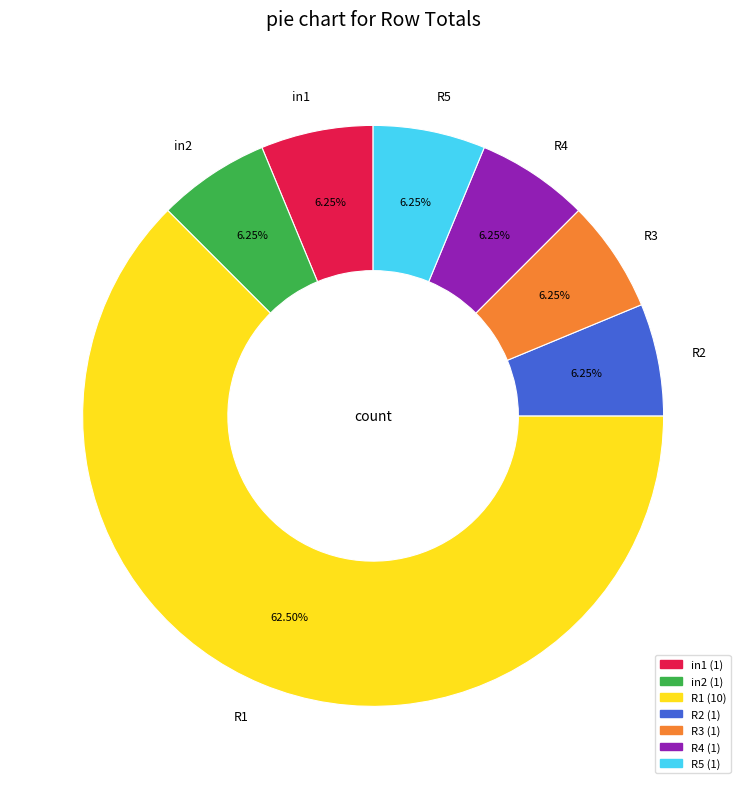

To the nearest percent, what is the average slice percentage?

14%